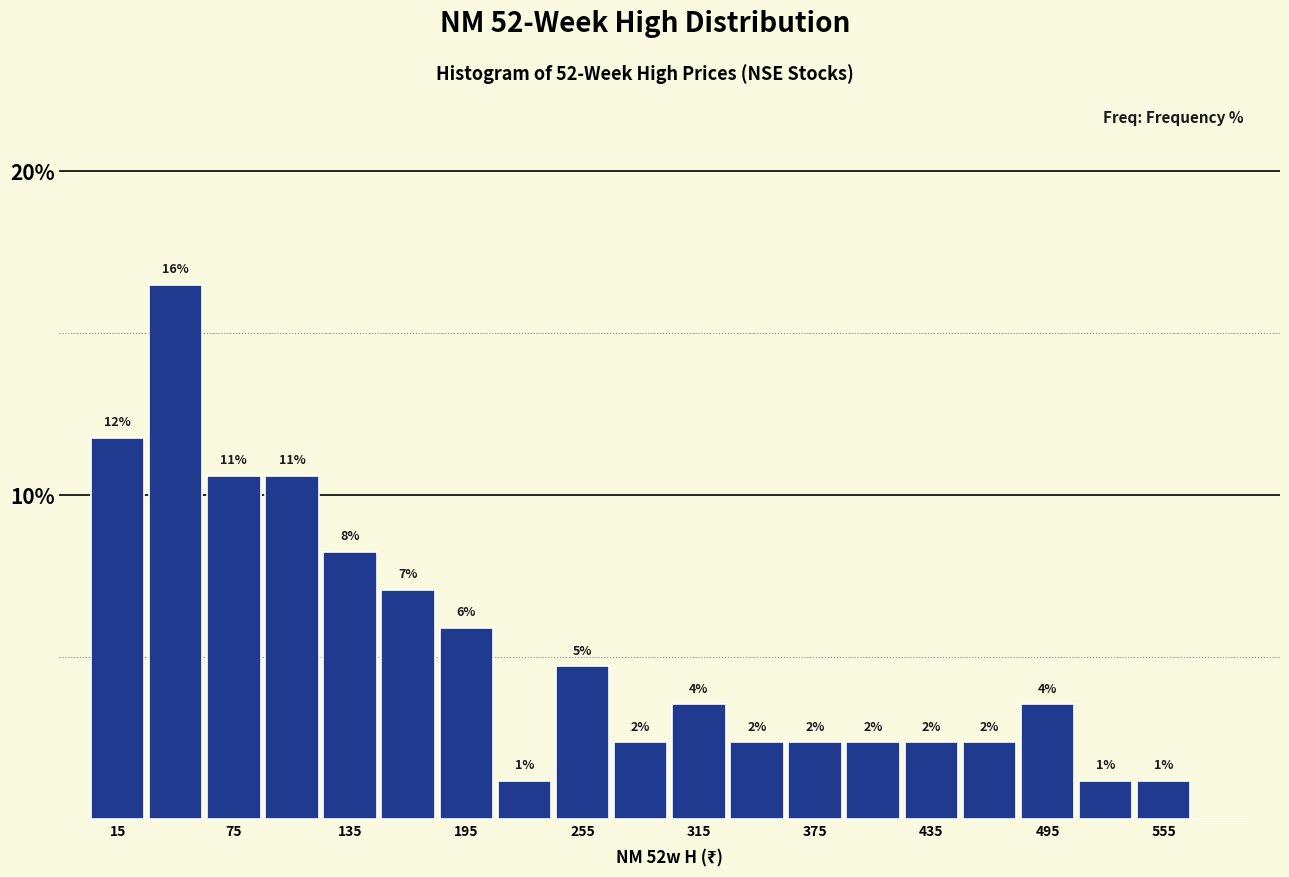

Read against the x-axis, roughly where is the centre of the tallest bar?

50